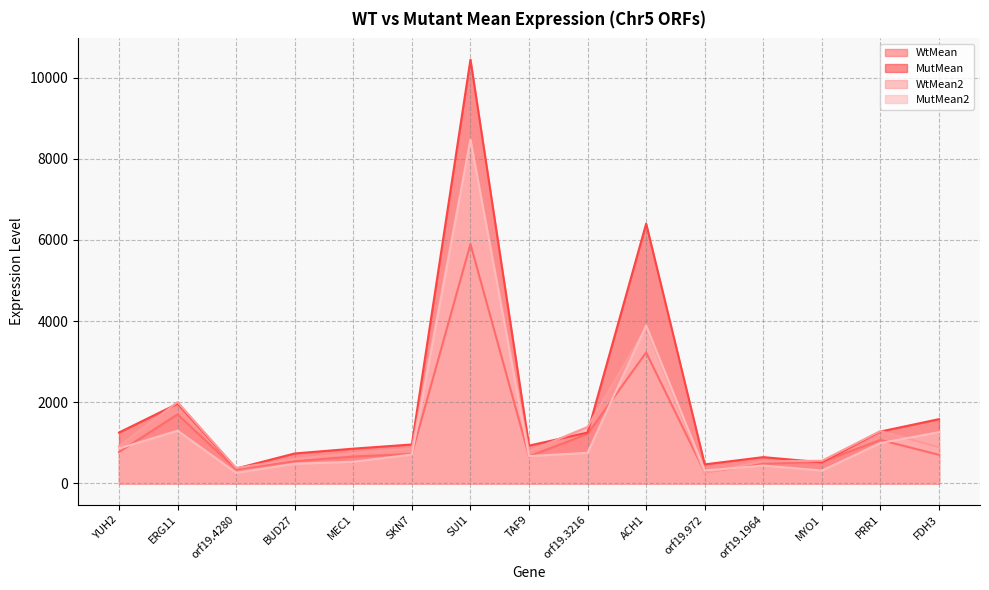

Between which two adjacent categories do WtMean2 and WtMean first intersect?

ACH1 and orf19.972